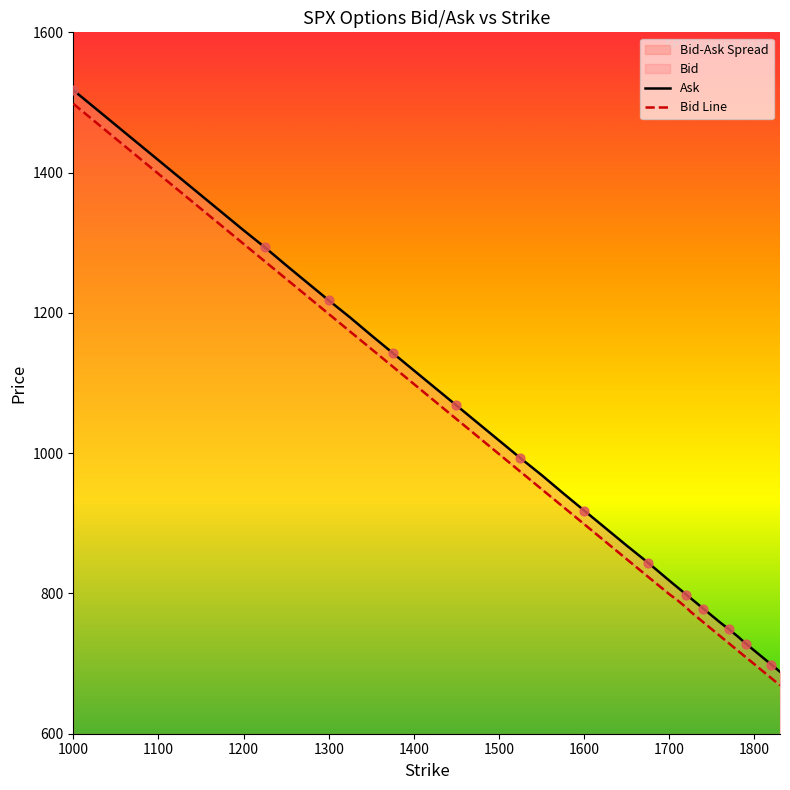

At which category is the sum across all series the highest?

1000